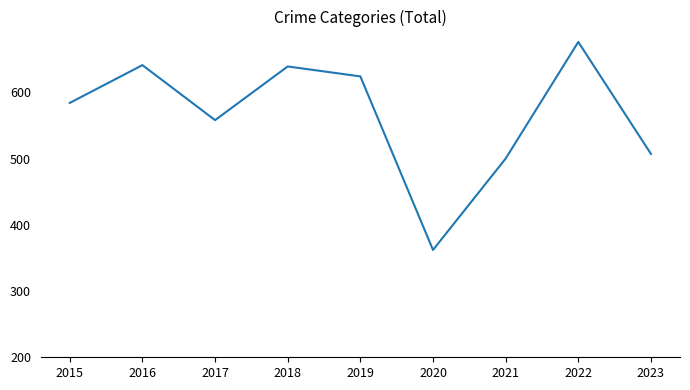

What is the difference between the maximum and minimum values?

314